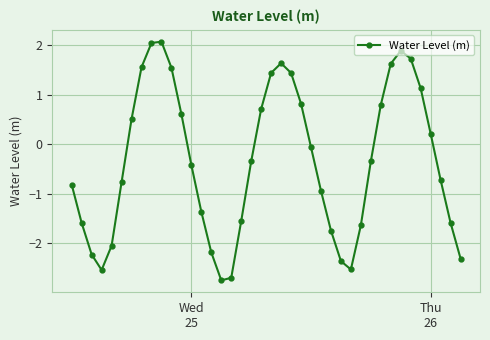

What is the sum of all values?

-13.7